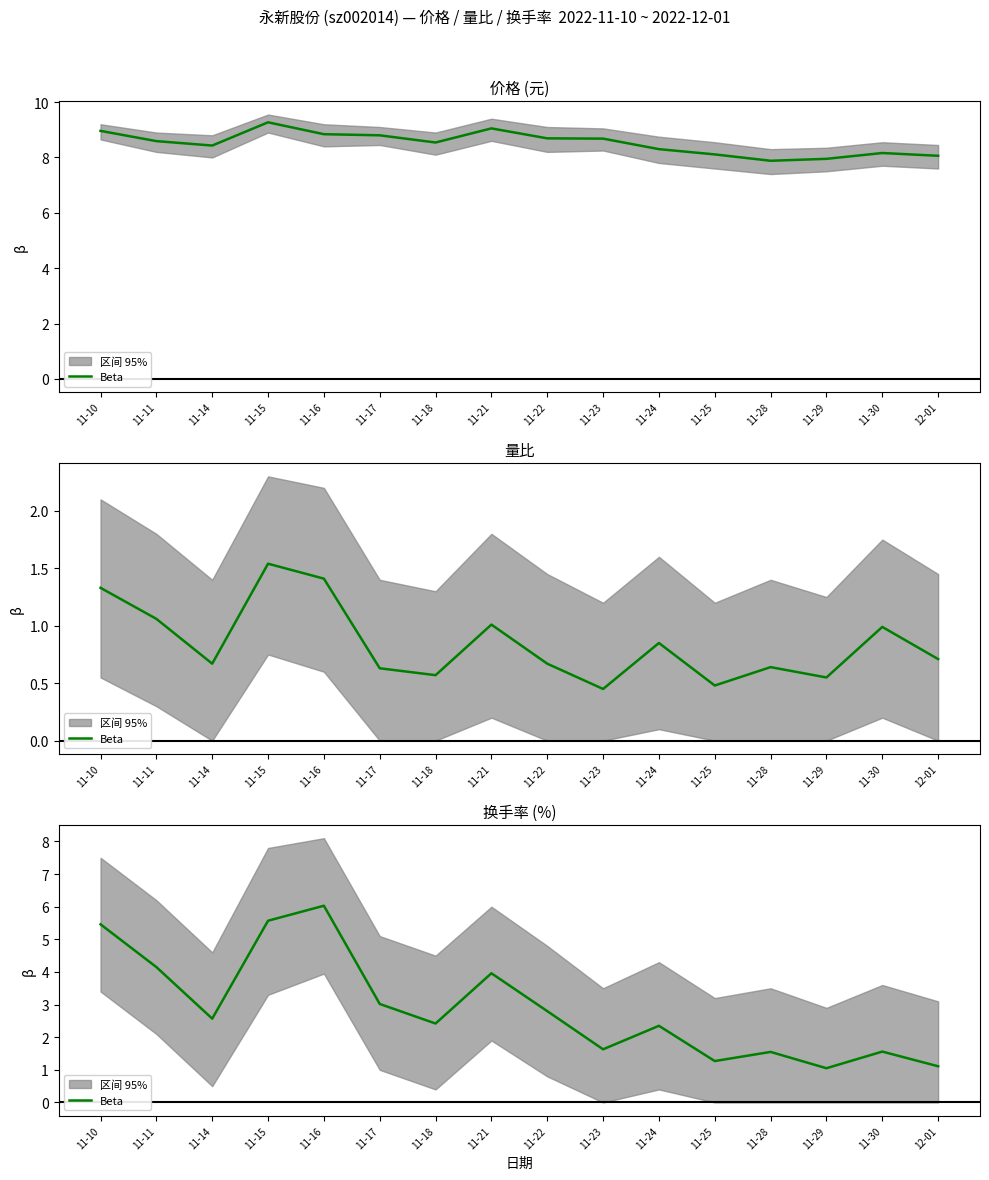

How many points are lower than both their immediate neighbors (excluding endpoints)?

5